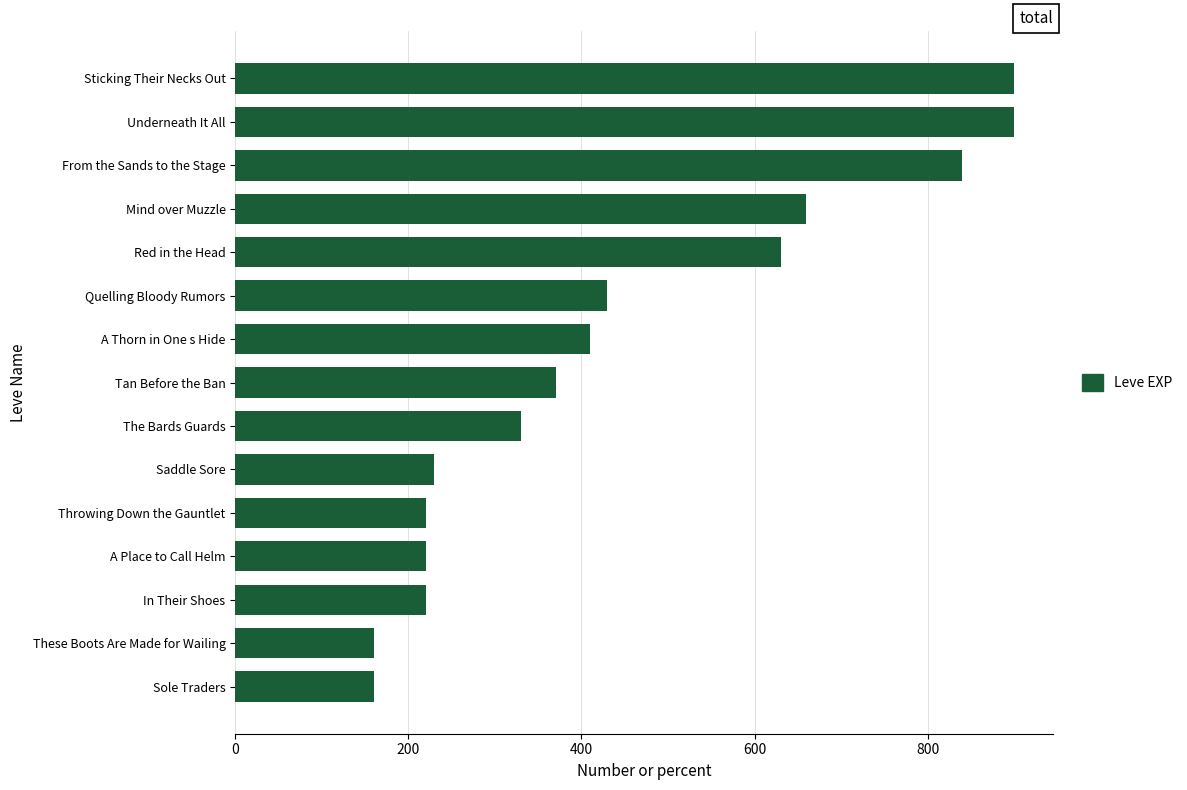

What is the minimum value shown in the chart?

160